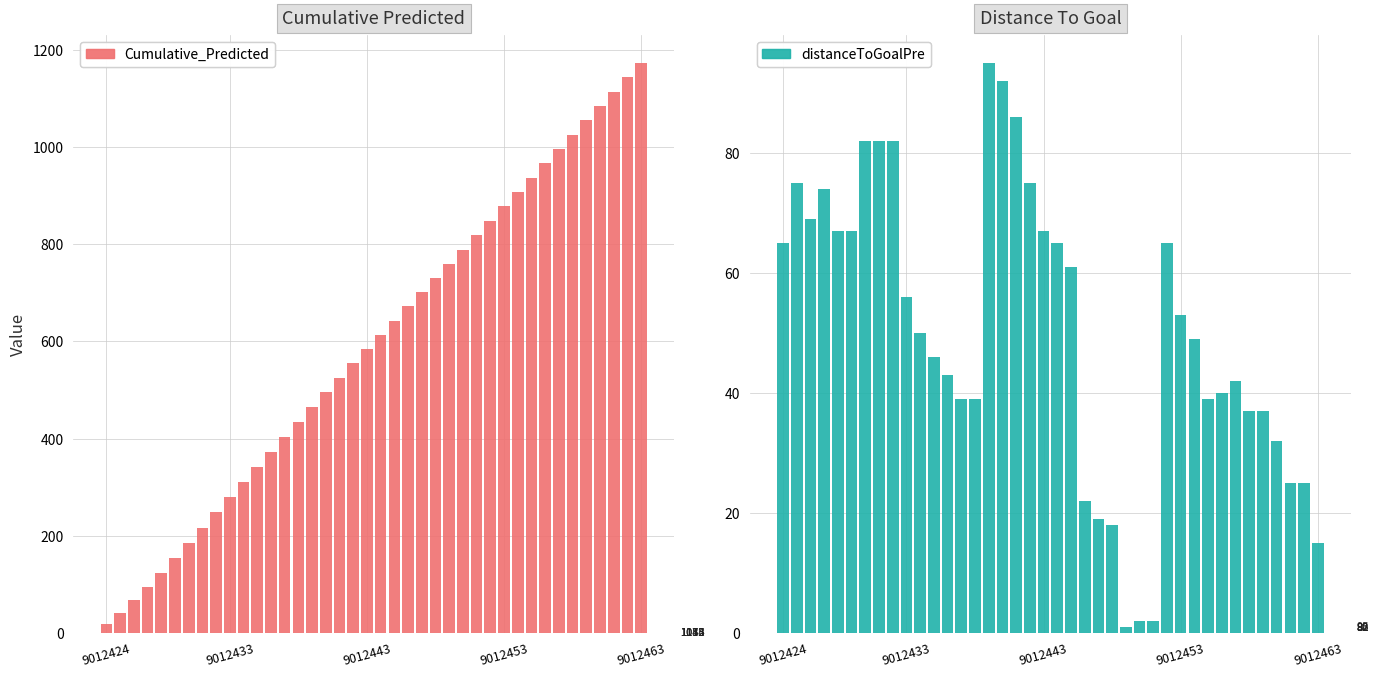

Which series has the largest range (max minus min)?

Cumulative_Predicted